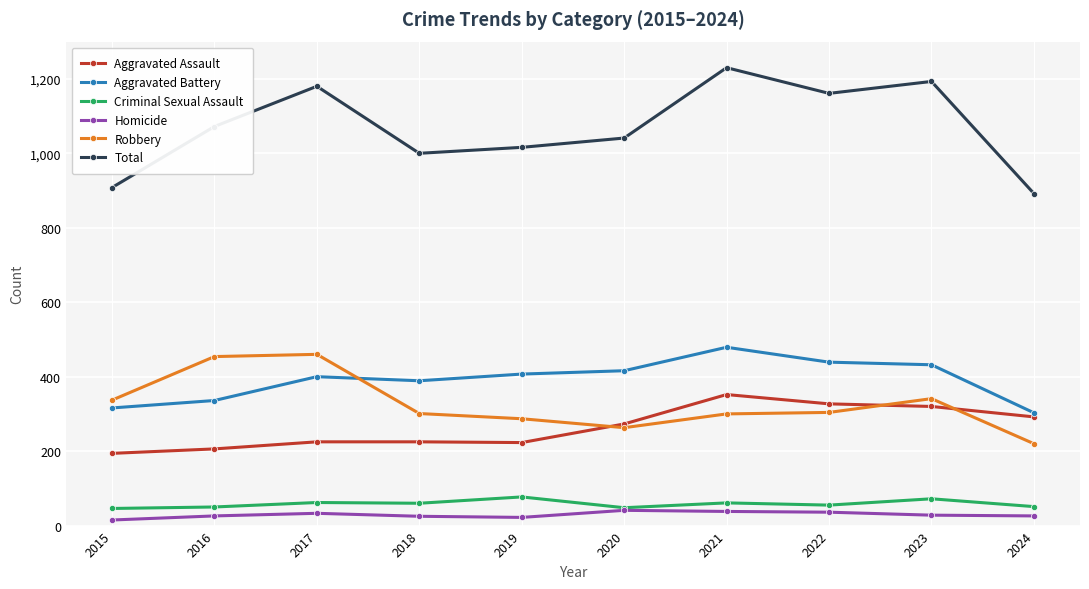

Which series has the largest range (max minus min)?

Total